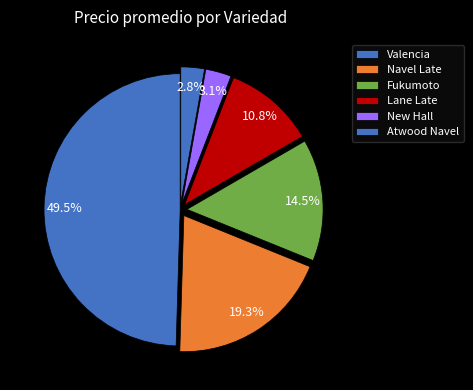

To the nearest percent, what is the difference between the largest and smallest slice percentages?

47%